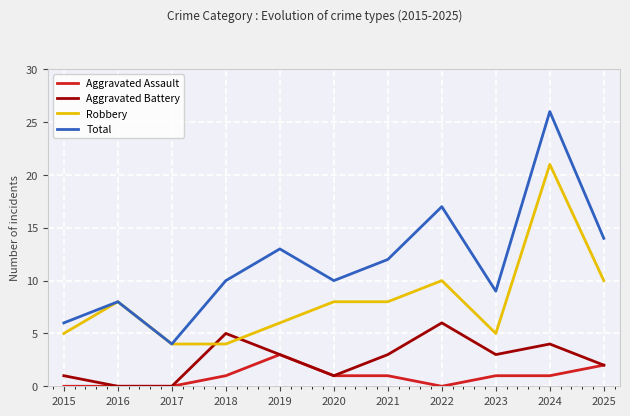

True or false: Total and Aggravated Battery cross at least once.

False